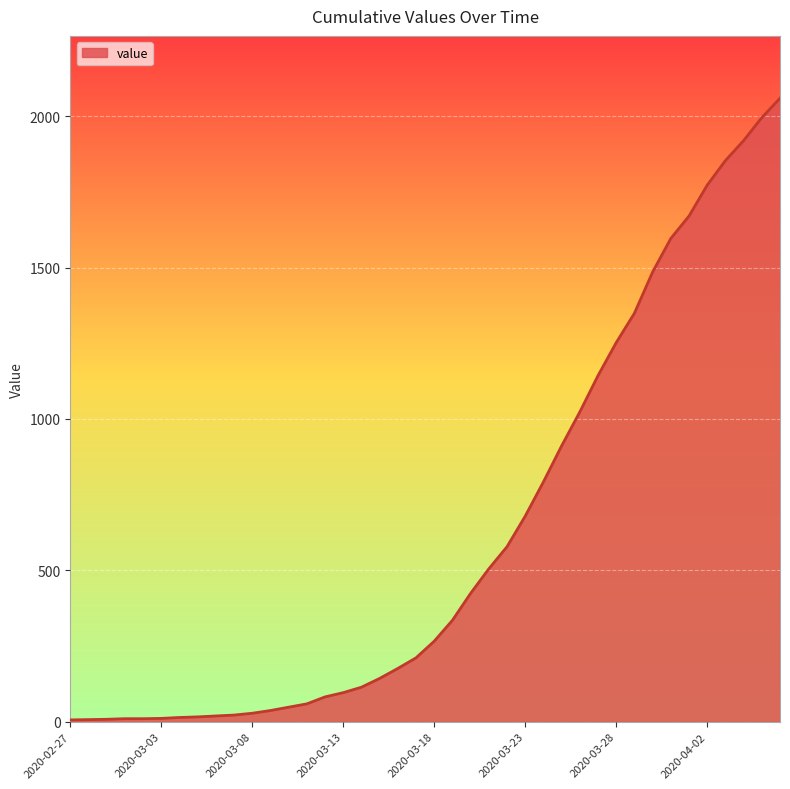

What is the greatest value displayed?

2059